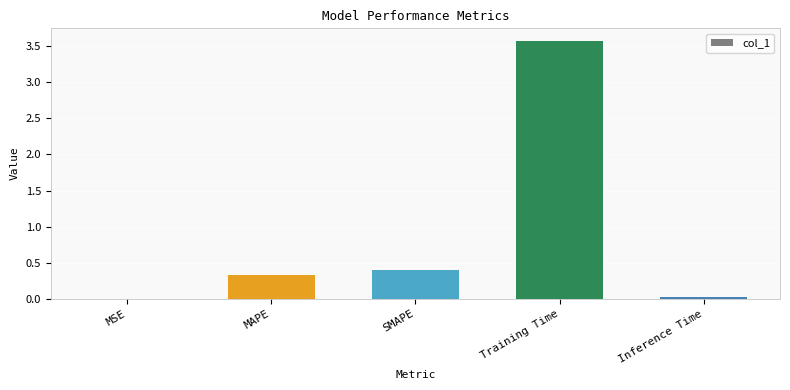

True or false: the data shows 5.8 at Training Time.

False